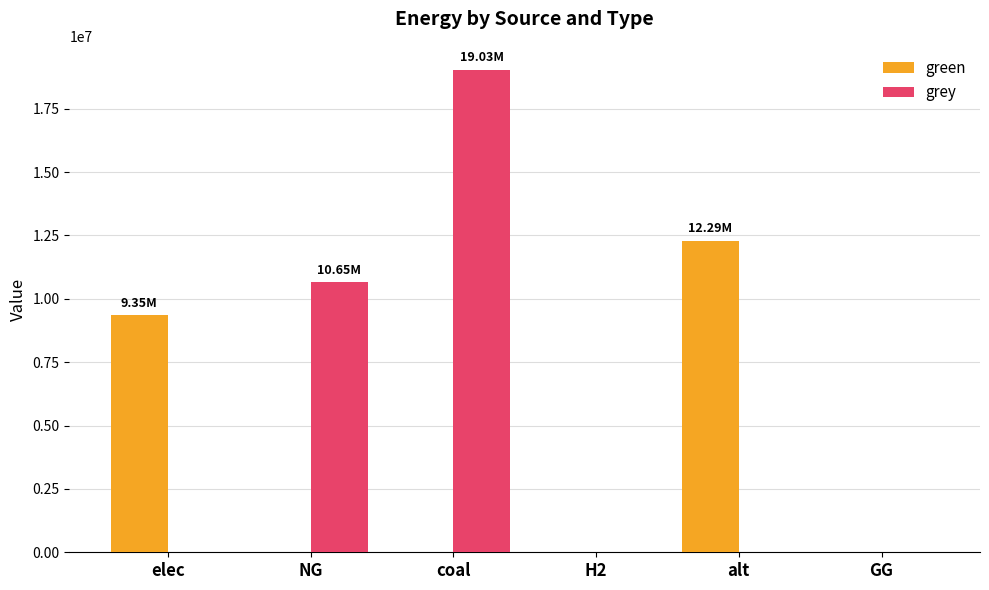

Reading left to right, transcribe all the data shown in this chart.

green: 9354716.5	0.0	0.0	0.0	12288253.3	0.0
grey: 0.0	10654456.7	19032003.1	0.0	0.0	0.0